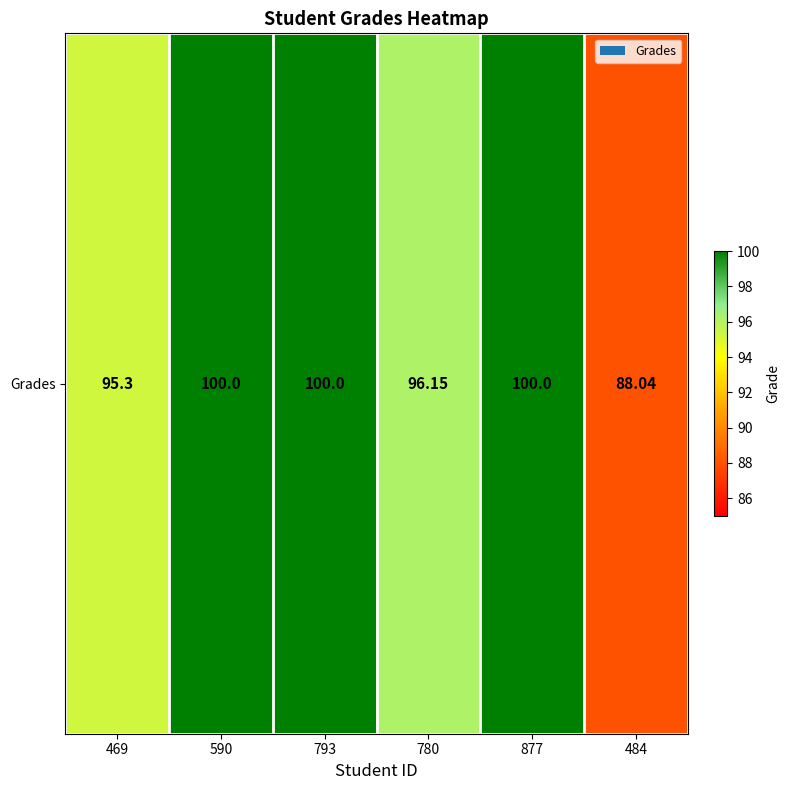

Between 469 and 793, which is larger?

793